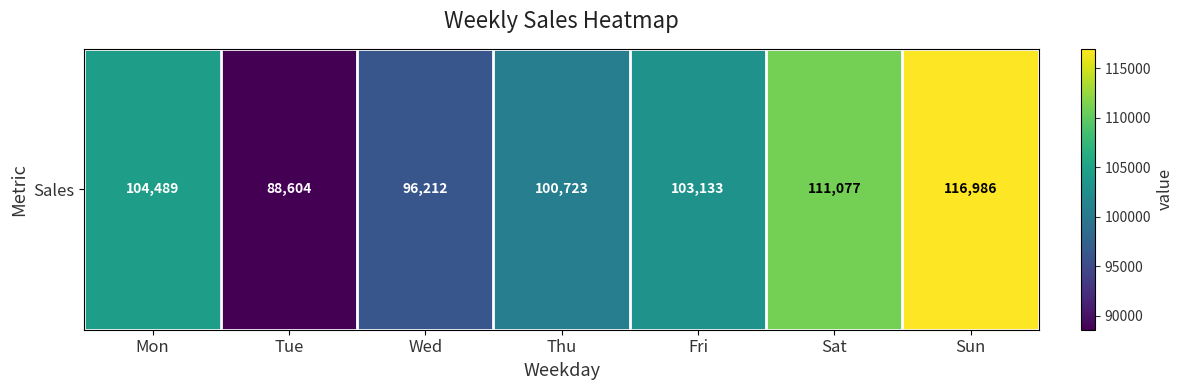

Where is the data nearest to the value 102795?

Fri